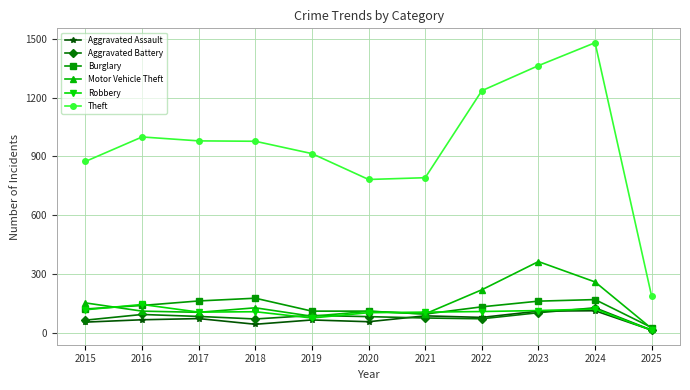

True or false: Aggravated Battery and Theft cross at least once.

False